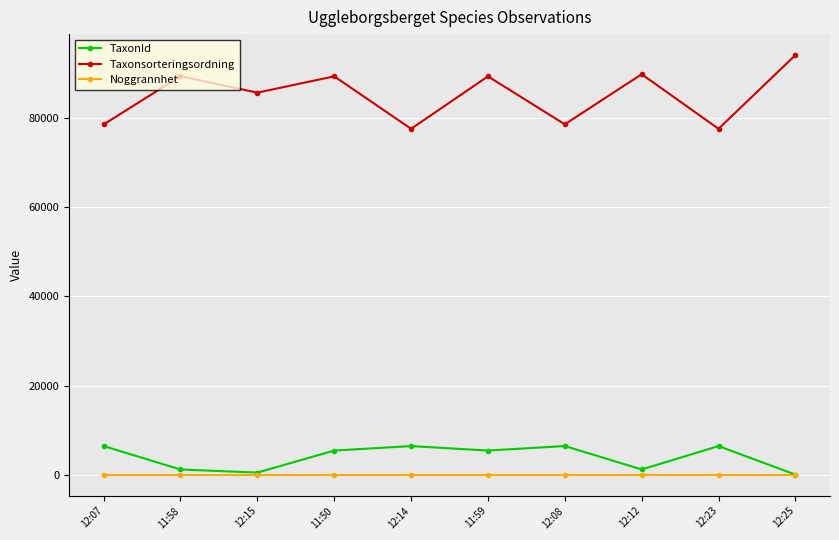

What is the greatest value displayed?

94121